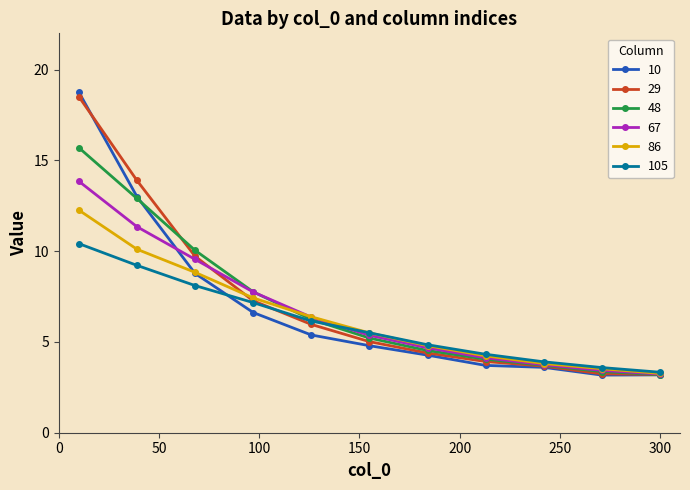

Reading left to right, what are all the values shown in this chart?

10: 18.8	13.0	8.8	6.6	5.4	4.8	4.3	3.7	3.6	3.2	3.2
29: 18.5	13.9	9.7	7.3	6.0	5.0	4.4	3.9	3.7	3.2	3.2
48: 15.7	12.9	10.0	7.8	6.2	5.2	4.5	4.1	3.7	3.4	3.2
67: 13.9	11.3	9.6	7.8	6.4	5.4	4.7	4.1	3.7	3.4	3.2
86: 12.3	10.1	8.8	7.4	6.4	5.5	4.8	4.2	3.8	3.5	3.3
105: 10.4	9.2	8.1	7.2	6.2	5.5	4.8	4.3	3.9	3.6	3.3